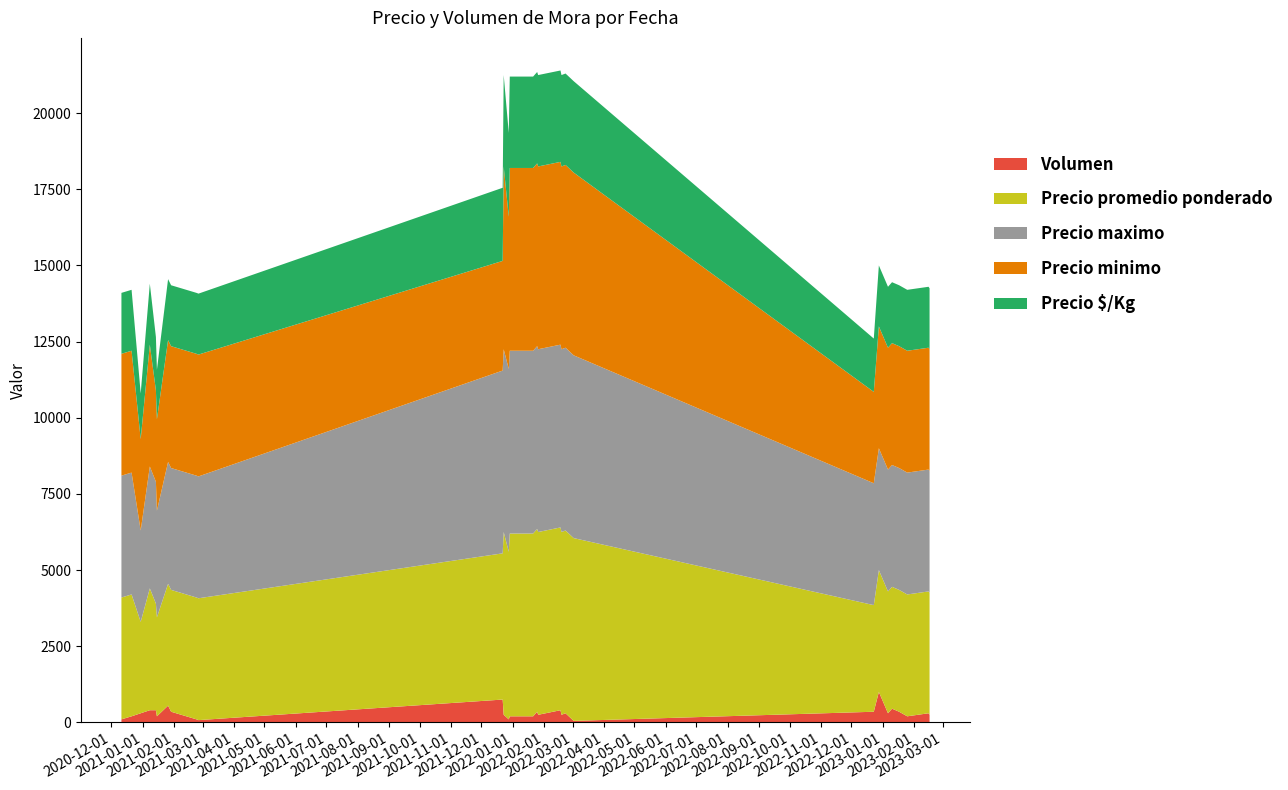

Reading left to right, what are all the values shown in this chart?

Volumen: 2020-12-11=100	2020-12-21=200	2020-12-30=300	2021-01-08=400	2021-01-14=400	2021-01-15=200	2021-01-26=550	2021-01-29=350	2021-02-23=100	2021-02-25=75	2021-12-22=750	2021-12-23=250	2021-12-28=100	2021-12-29=200	2022-01-12=200	2022-01-21=200	2022-01-25=350	2022-01-26=250	2022-02-17=400	2022-02-18=250	2022-02-22=300	2022-03-02=50	2022-12-23=350	2022-12-28=1000	2023-01-06=300	2023-01-10=450	2023-01-17=350	2023-01-25=200	2023-02-15=300	2023-02-16=250
Precio promedio ponderado: 2020-12-11=4000	2020-12-21=4000	2020-12-30=3000	2021-01-08=4000	2021-01-14=3500	2021-01-15=3250	2021-01-26=4000	2021-01-29=4000	2021-02-23=4000	2021-02-25=4000	2021-12-22=4800	2021-12-23=6000	2021-12-28=5500	2021-12-29=6000	2022-01-12=6000	2022-01-21=6000	2022-01-25=6000	2022-01-26=6000	2022-02-17=6000	2022-02-18=6000	2022-02-22=6000	2022-03-02=6000	2022-12-23=3500	2022-12-28=4000	2023-01-06=4000	2023-01-10=4000	2023-01-17=4000	2023-01-25=4000	2023-02-15=4000	2023-02-16=4000
Precio maximo: 2020-12-11=4000	2020-12-21=4000	2020-12-30=3000	2021-01-08=4000	2021-01-14=4000	2021-01-15=3500	2021-01-26=4000	2021-01-29=4000	2021-02-23=4000	2021-02-25=4000	2021-12-22=6000	2021-12-23=6000	2021-12-28=6000	2021-12-29=6000	2022-01-12=6000	2022-01-21=6000	2022-01-25=6000	2022-01-26=6000	2022-02-17=6000	2022-02-18=6000	2022-02-22=6000	2022-03-02=6000	2022-12-23=4000	2022-12-28=4000	2023-01-06=4000	2023-01-10=4000	2023-01-17=4000	2023-01-25=4000	2023-02-15=4000	2023-02-16=4000
Precio minimo: 2020-12-11=4000	2020-12-21=4000	2020-12-30=3000	2021-01-08=4000	2021-01-14=3000	2021-01-15=3000	2021-01-26=4000	2021-01-29=4000	2021-02-23=4000	2021-02-25=4000	2021-12-22=3600	2021-12-23=6000	2021-12-28=5000	2021-12-29=6000	2022-01-12=6000	2022-01-21=6000	2022-01-25=6000	2022-01-26=6000	2022-02-17=6000	2022-02-18=6000	2022-02-22=6000	2022-03-02=6000	2022-12-23=3000	2022-12-28=4000	2023-01-06=4000	2023-01-10=4000	2023-01-17=4000	2023-01-25=4000	2023-02-15=4000	2023-02-16=4000
Precio $/Kg: 2020-12-11=2000	2020-12-21=2000	2020-12-30=1500	2021-01-08=2000	2021-01-14=1750	2021-01-15=1625	2021-01-26=2000	2021-01-29=2000	2021-02-23=2000	2021-02-25=2000	2021-12-22=2400	2021-12-23=3000	2021-12-28=2750	2021-12-29=3000	2022-01-12=3000	2022-01-21=3000	2022-01-25=3000	2022-01-26=3000	2022-02-17=3000	2022-02-18=3000	2022-02-22=3000	2022-03-02=3000	2022-12-23=1750	2022-12-28=2000	2023-01-06=2000	2023-01-10=2000	2023-01-17=2000	2023-01-25=2000	2023-02-15=2000	2023-02-16=2000